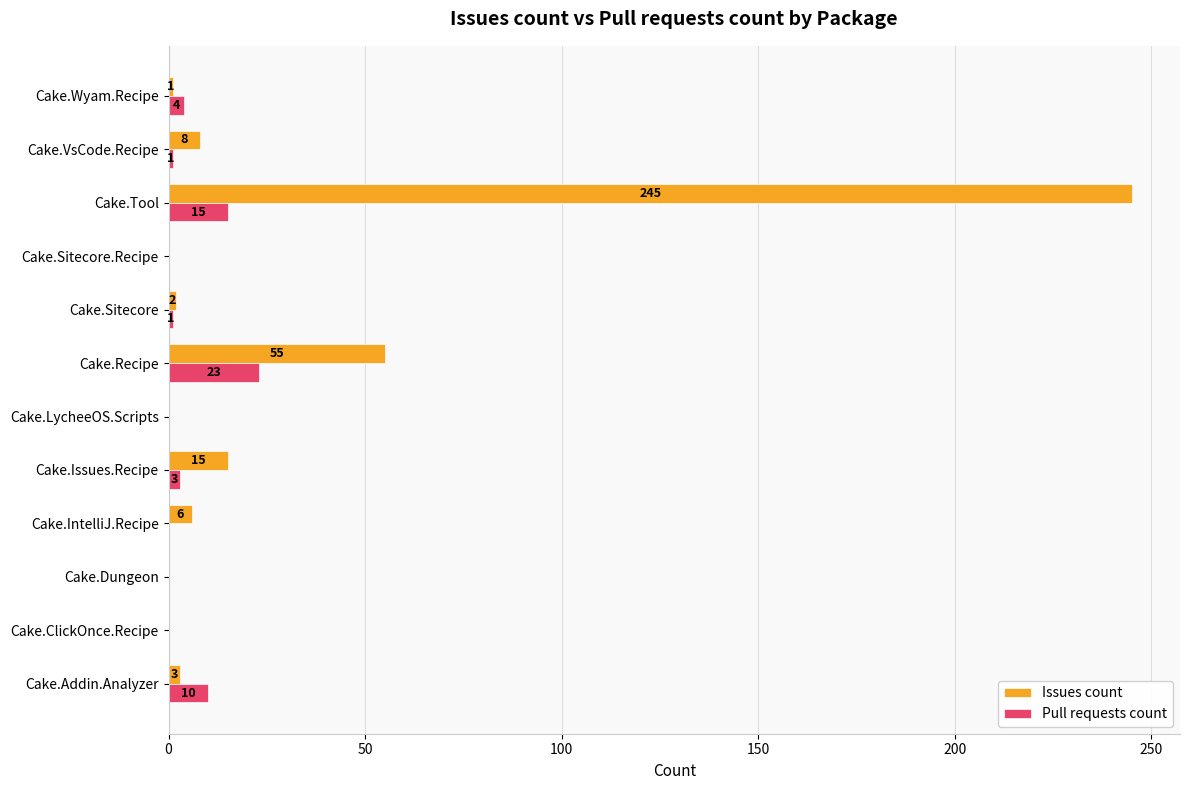

Count the number of data series in this chart.

2